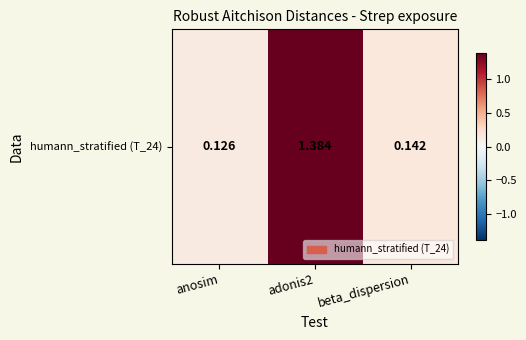

List the labels in order of value, smallest first.

anosim, beta_dispersion, adonis2